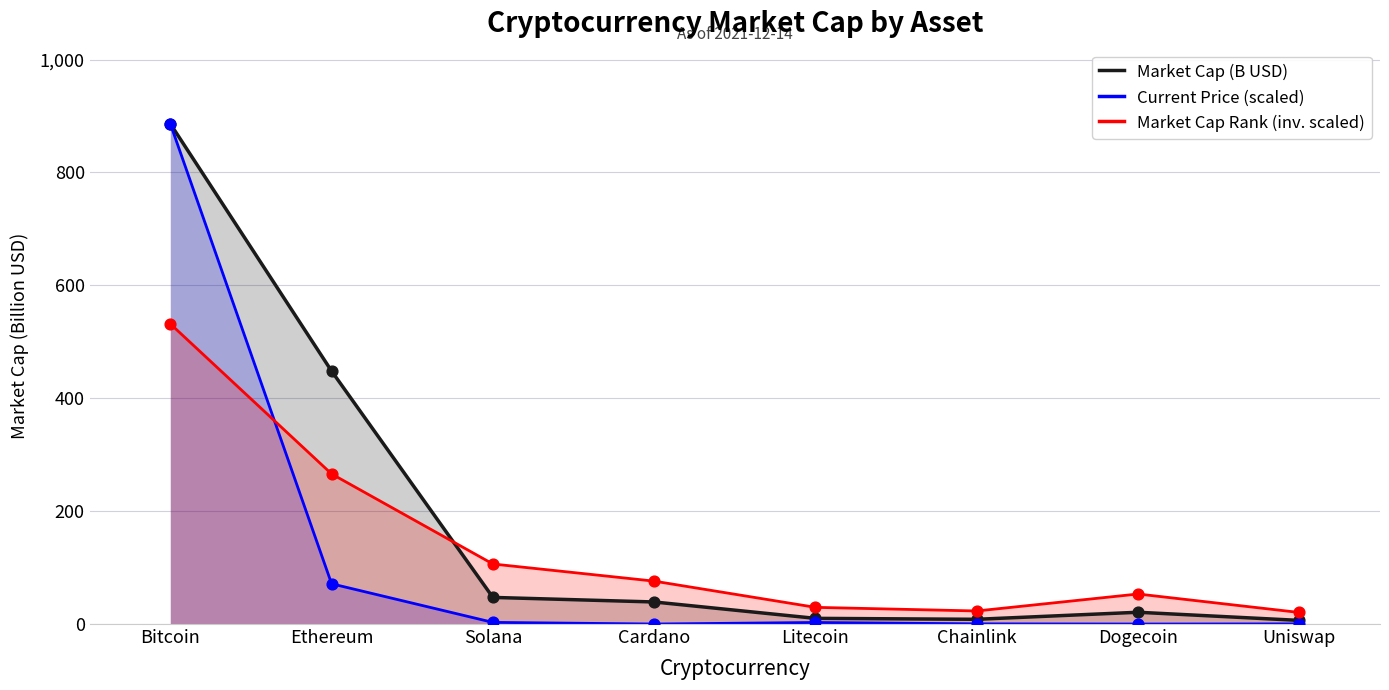

At how many categories does at least one series exceed 180?

2